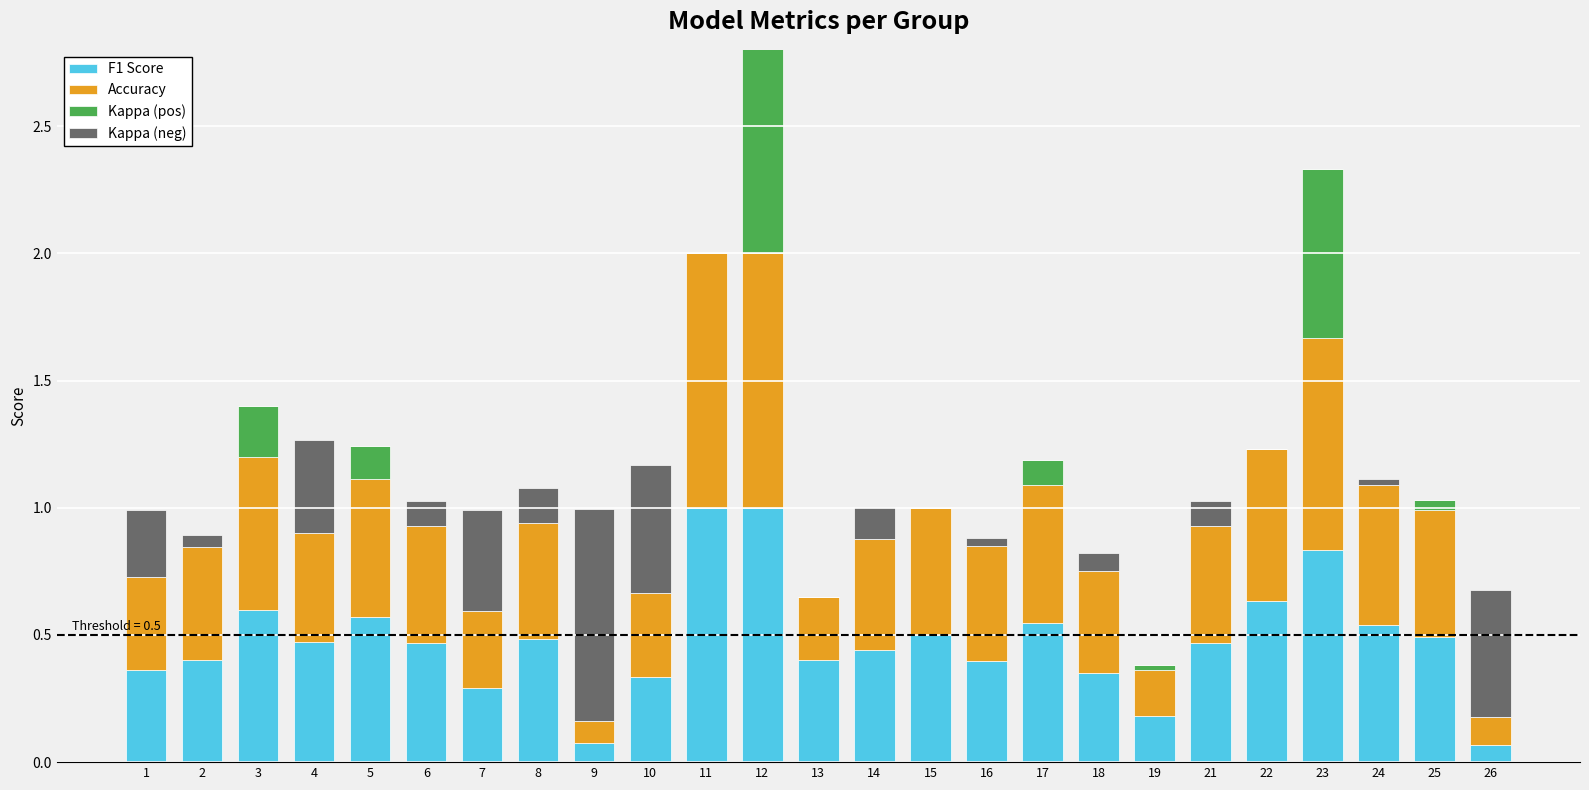

Between 19 and 23, which series saw the biggest shift?

Accuracy